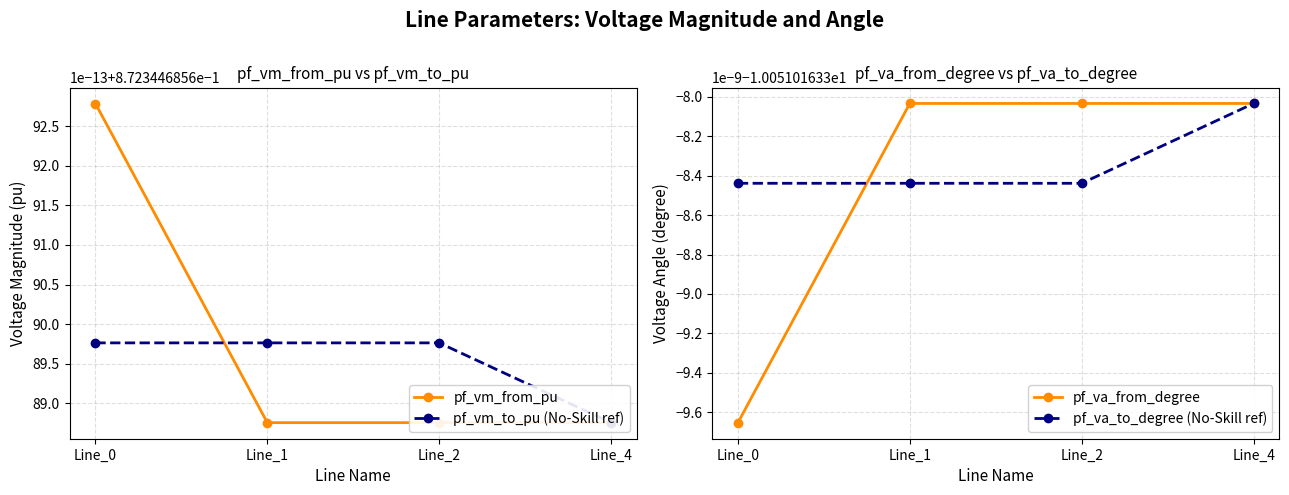

The value of pf_va_to_degree (No-Skill ref) at Line_2 is -10.1. True or false?

True